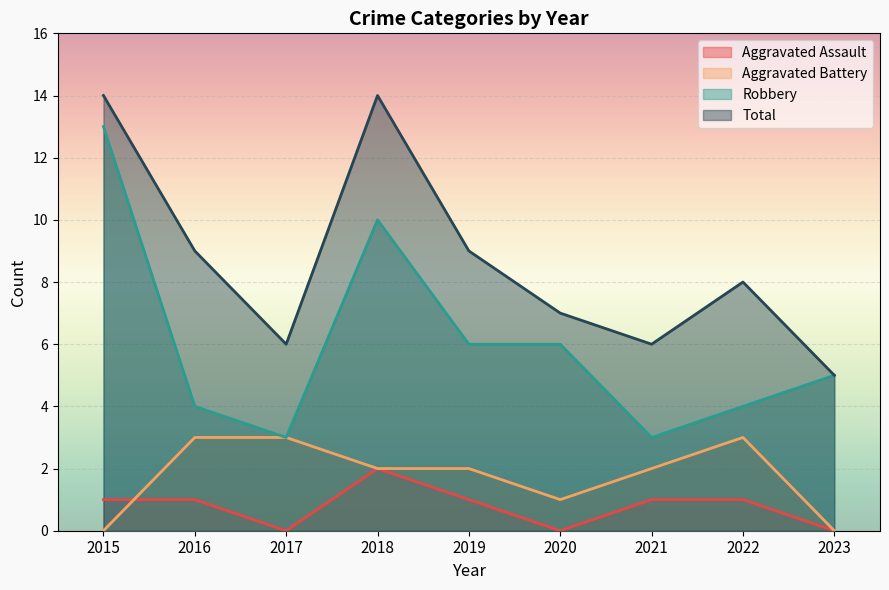

Which category has the highest value in the Aggravated Battery series?

2016